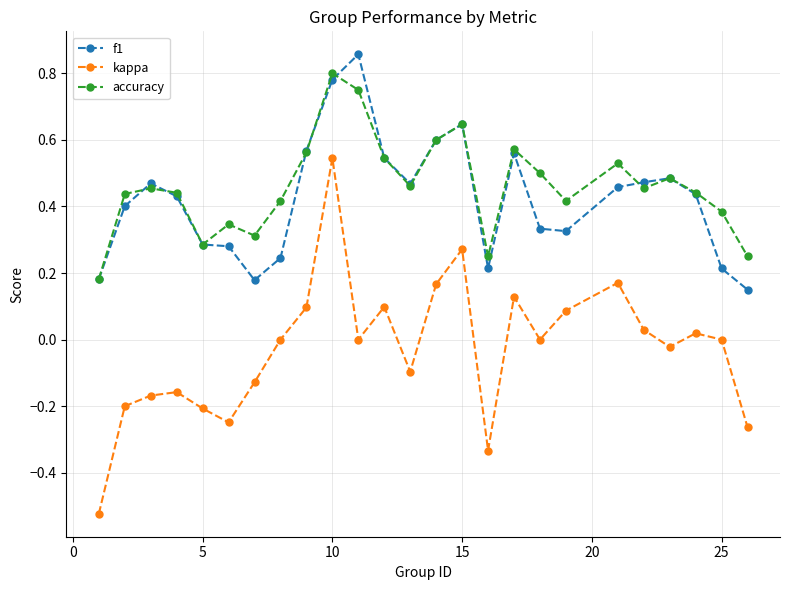

True or false: kappa and accuracy intersect in this chart.

False